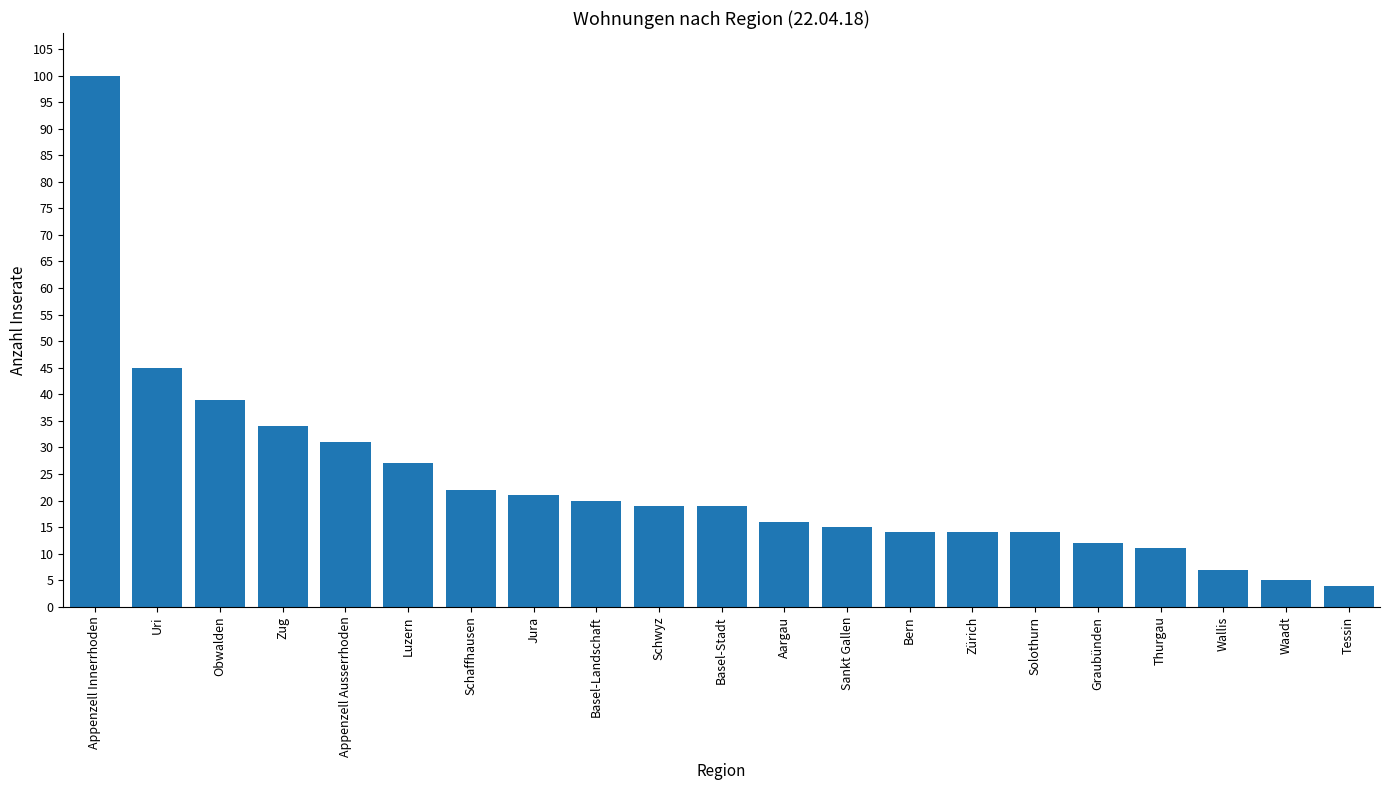

At which category does the chart reach its peak across all series?

Appenzell Innerrhoden